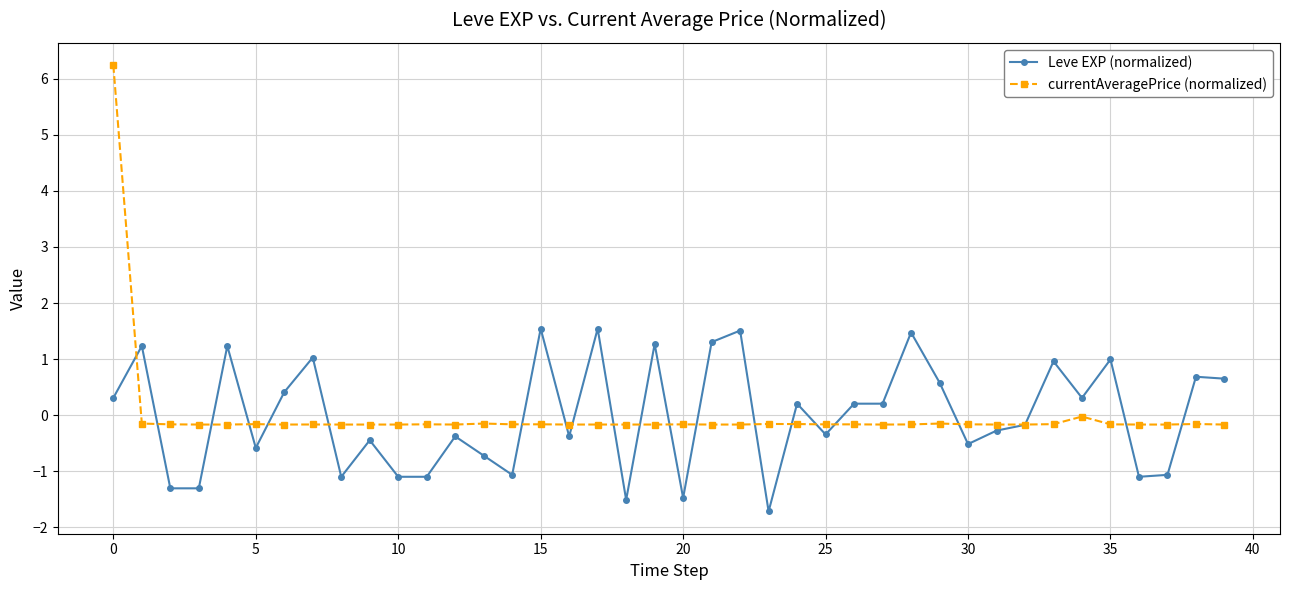

What is the highest value of the currentAveragePrice (normalized) series?

6.2